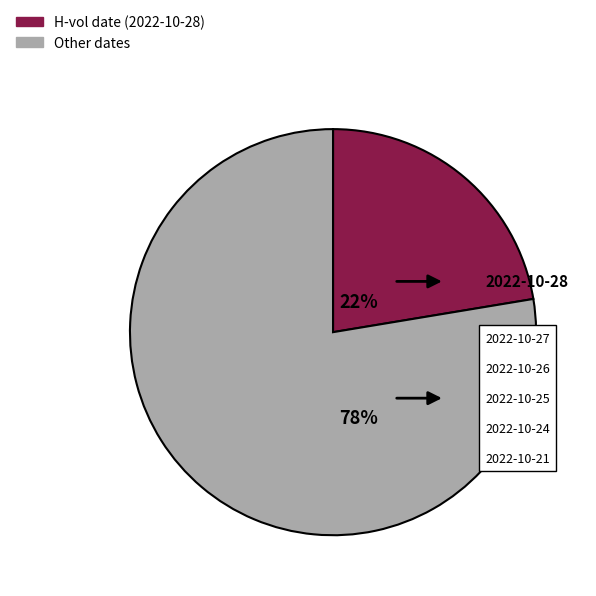

Does any single category account for the majority?

Yes